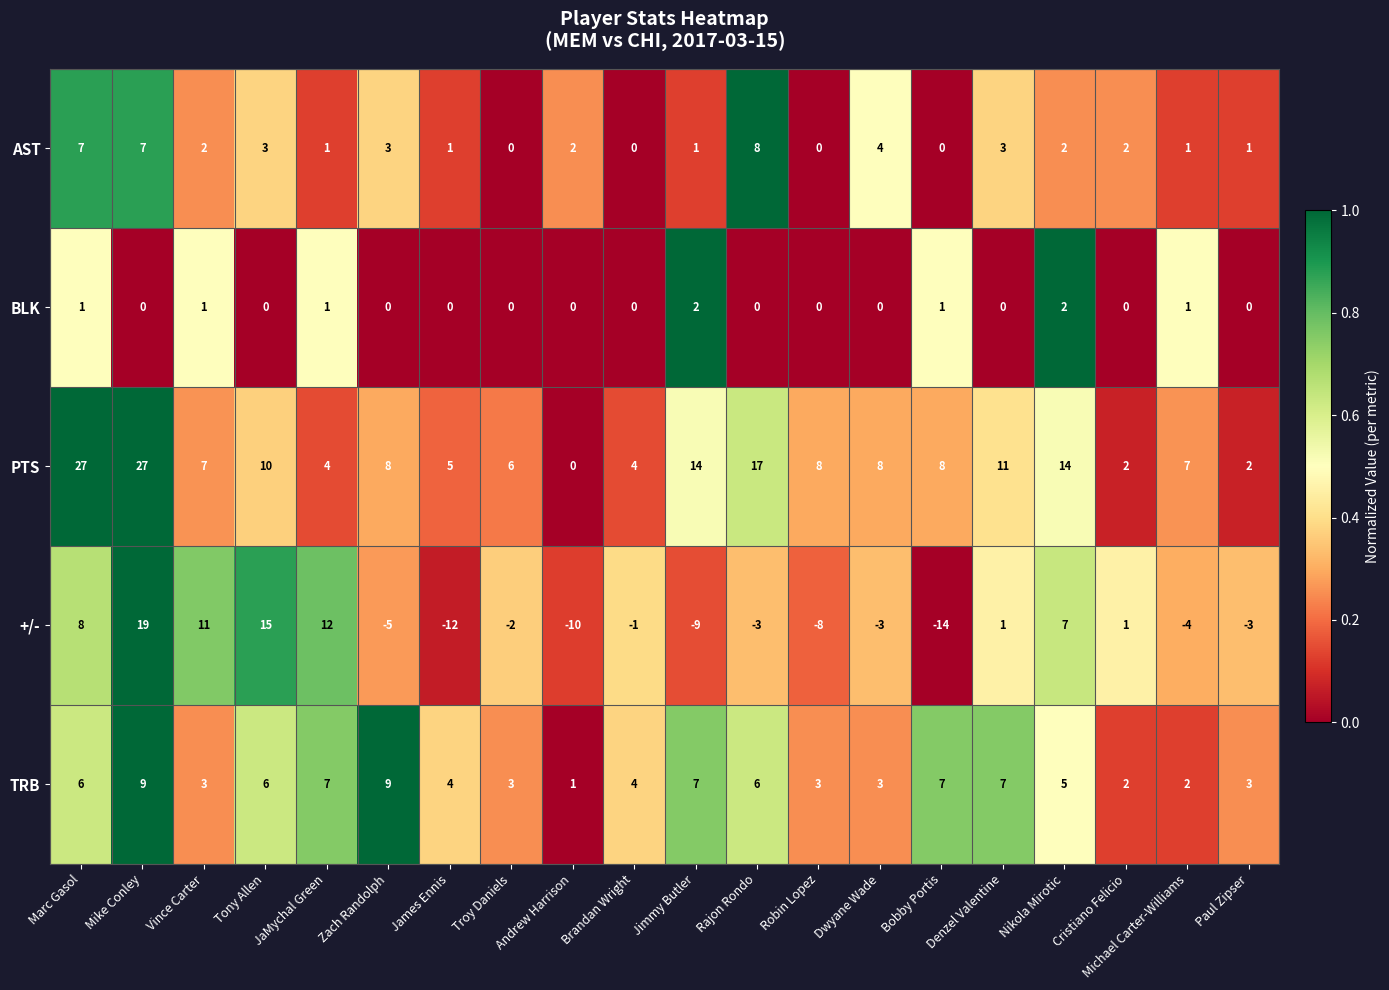

Which series changed the most between James Ennis and Rajon Rondo?

PTS